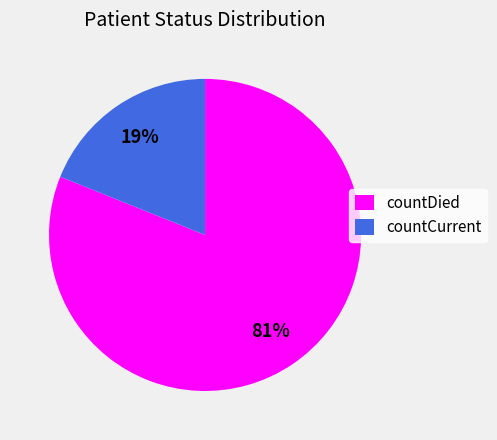

What is the ratio of the value at countDied to the value at countCurrent?

4.3